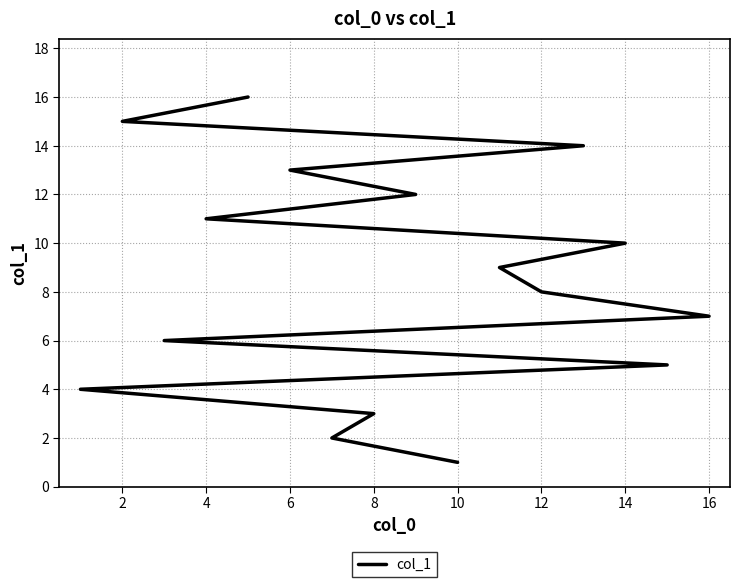

What is the value of the 2nd point from the left?

2